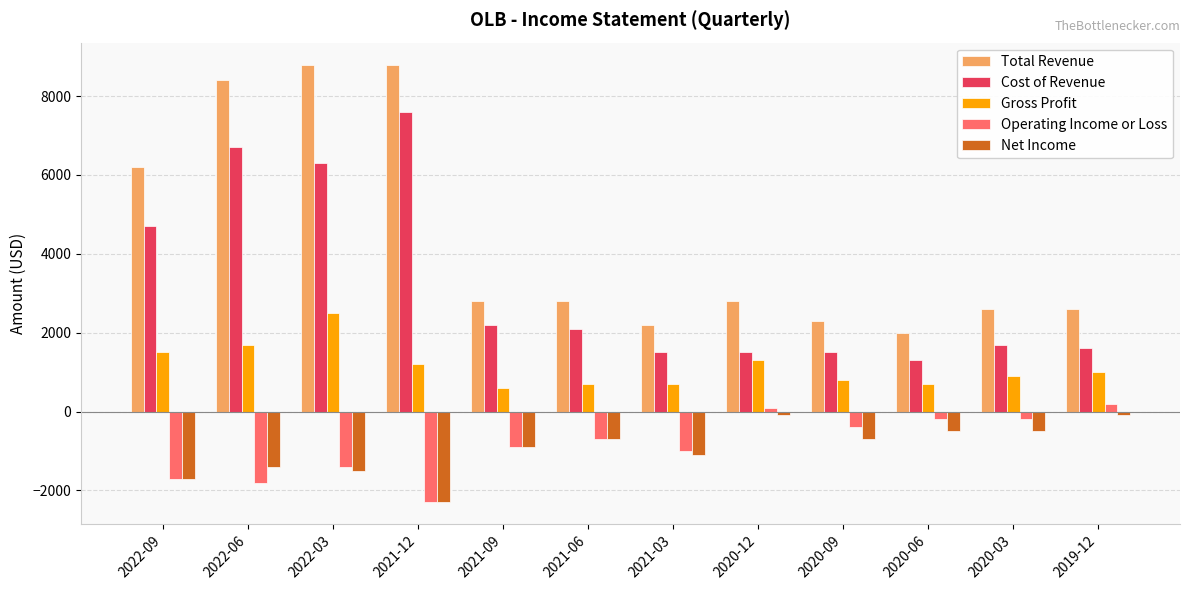

Where does the Gross Profit series first go above 1000?

2022-09